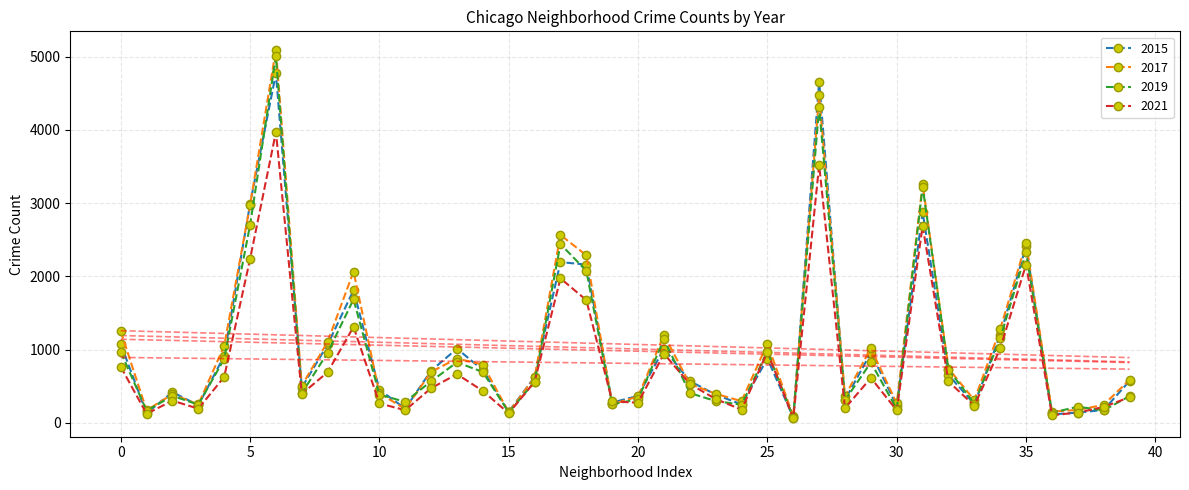

True or false: 2019 has more than 2 points higher than both neighbors.

True